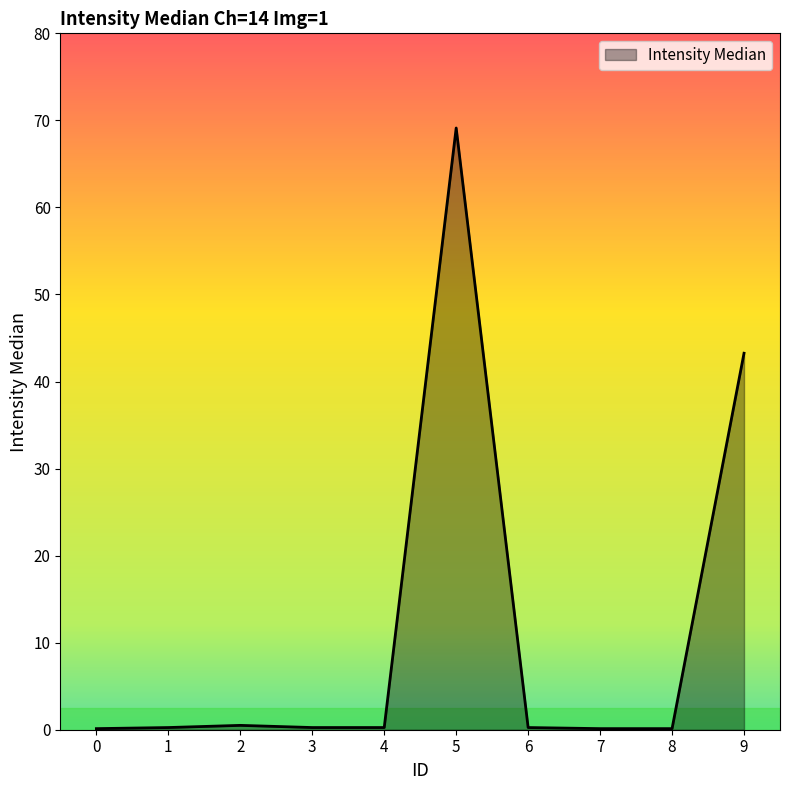

What is the difference between the values at 1 and 0?

0.1